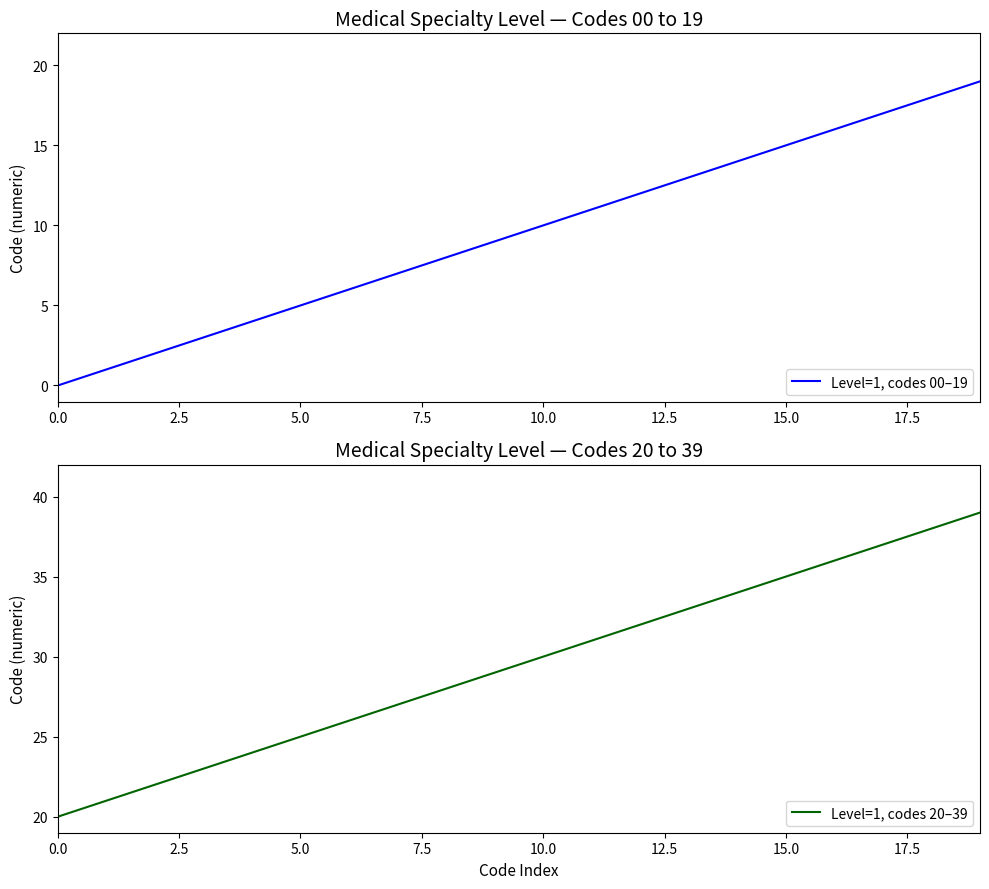

True or false: Level=1, codes 00–19 and Level=1, codes 20–39 intersect in this chart.

False